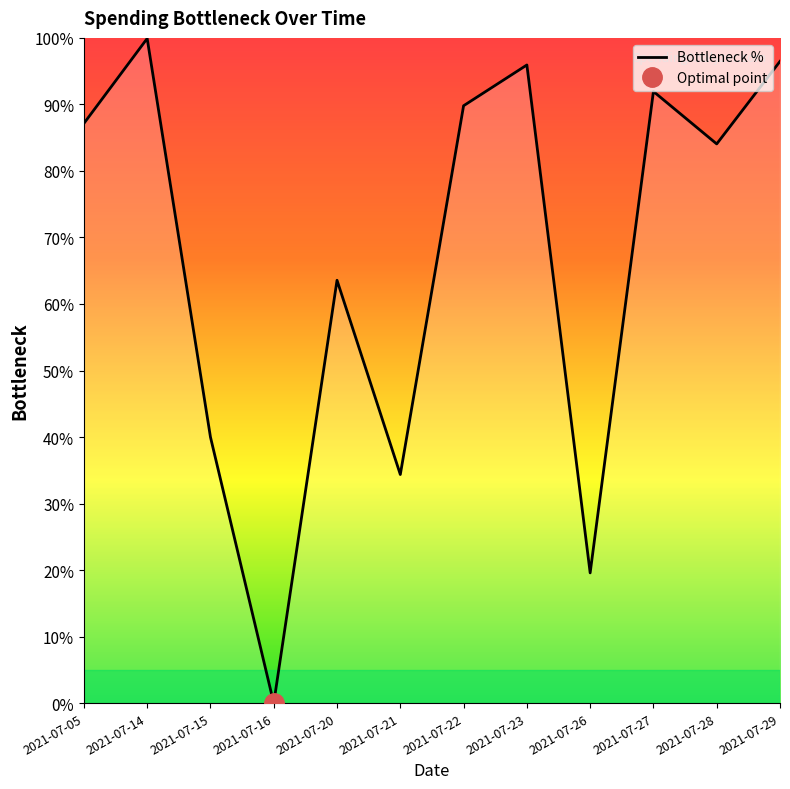

The value at 2021-07-29 is 96.5. True or false?

True